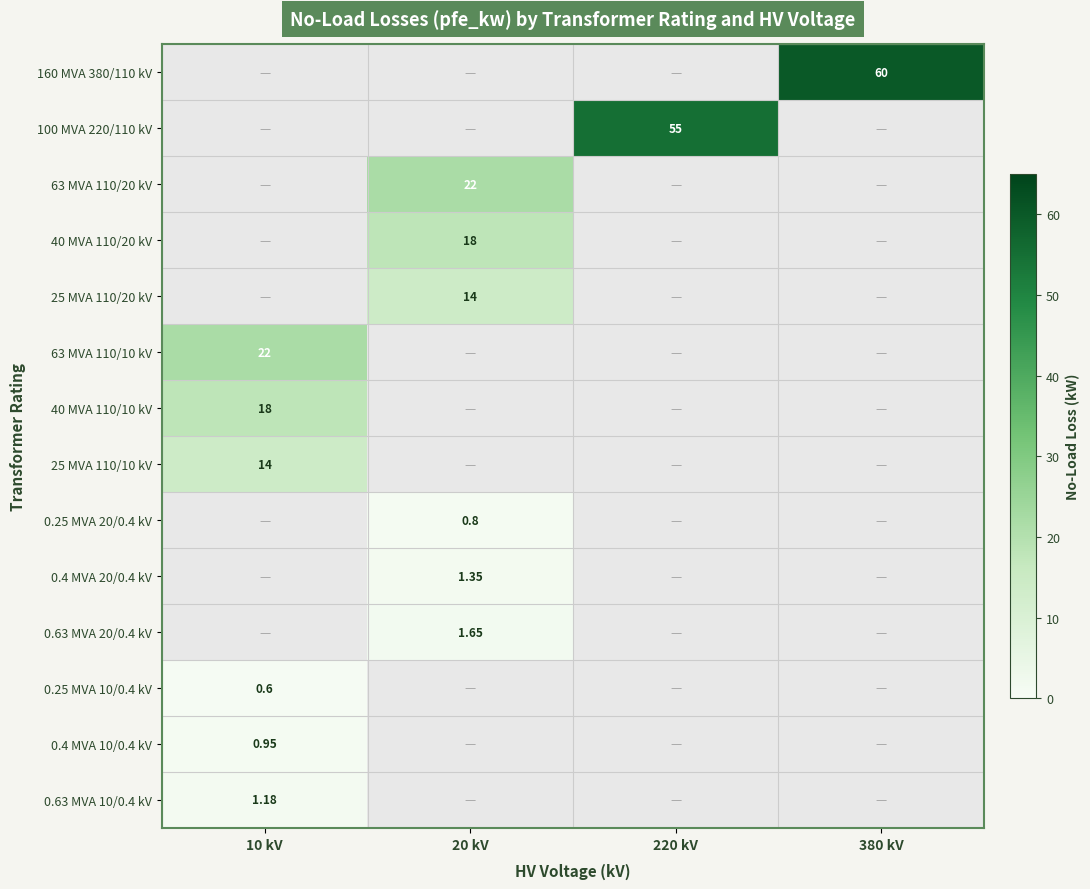

How many categories are shown in the chart?

4